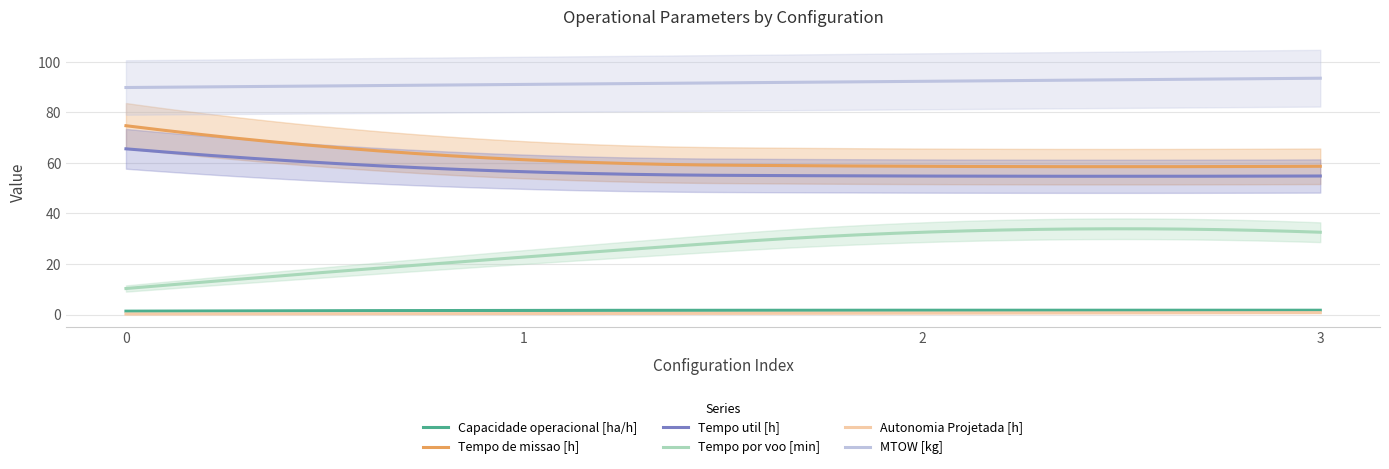

Which series changed the most between 2 and 3?

MTOW [kg]